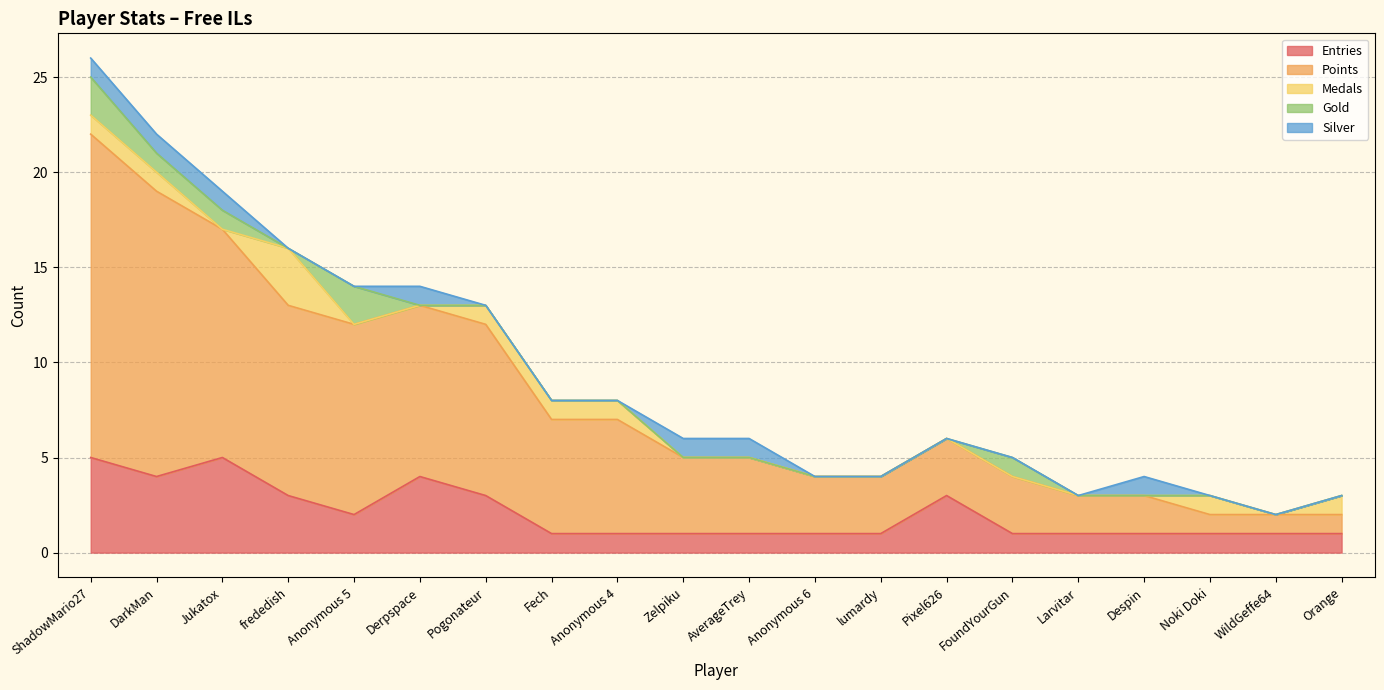

True or false: Entries has a value of 0 at Anonymous 4.

False